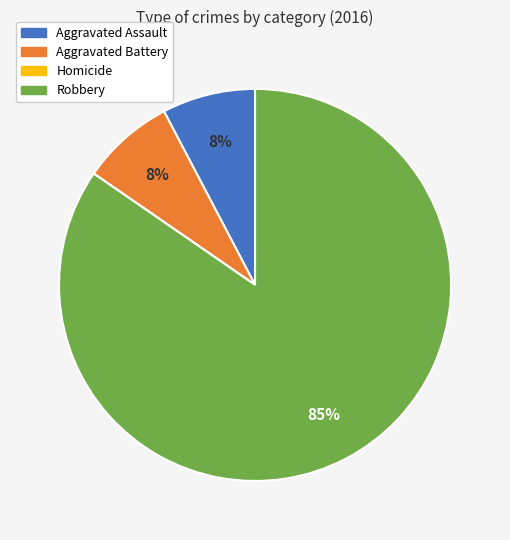

Approximately how many times larger is the value at Aggravated Battery compared to Aggravated Assault?

1.0